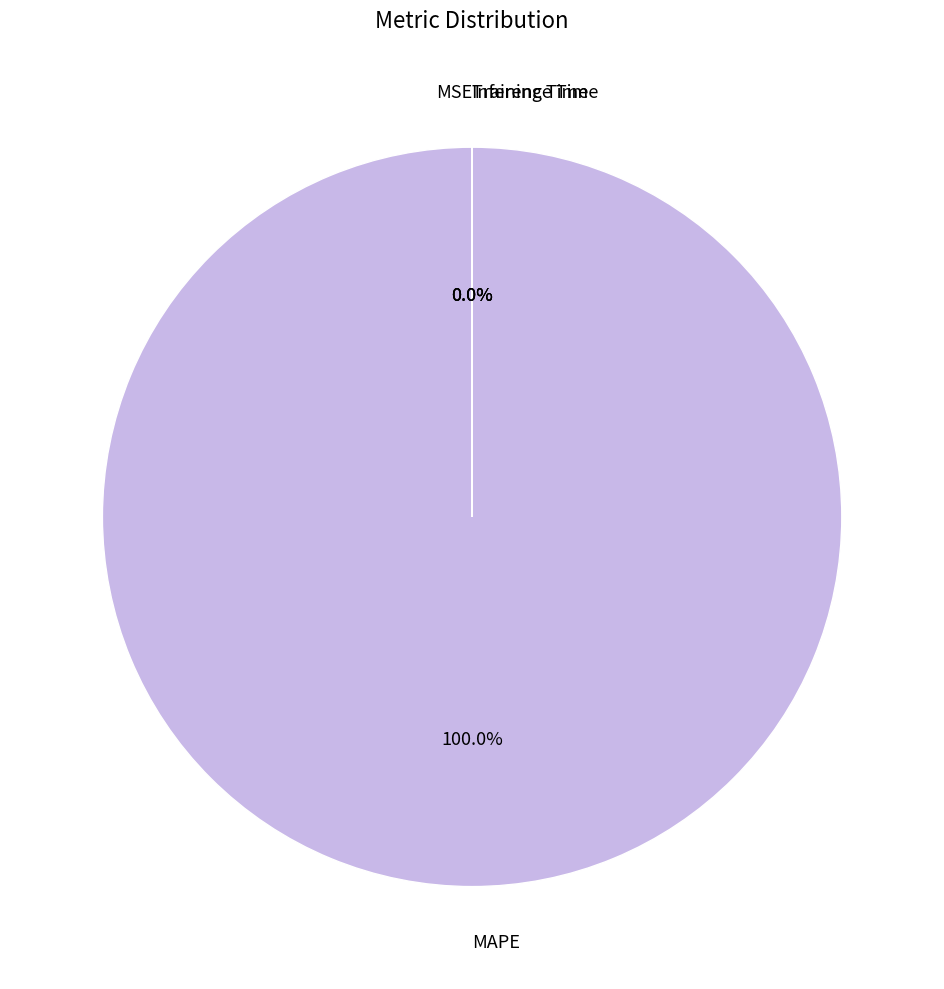

How many slices are in this pie chart?

4